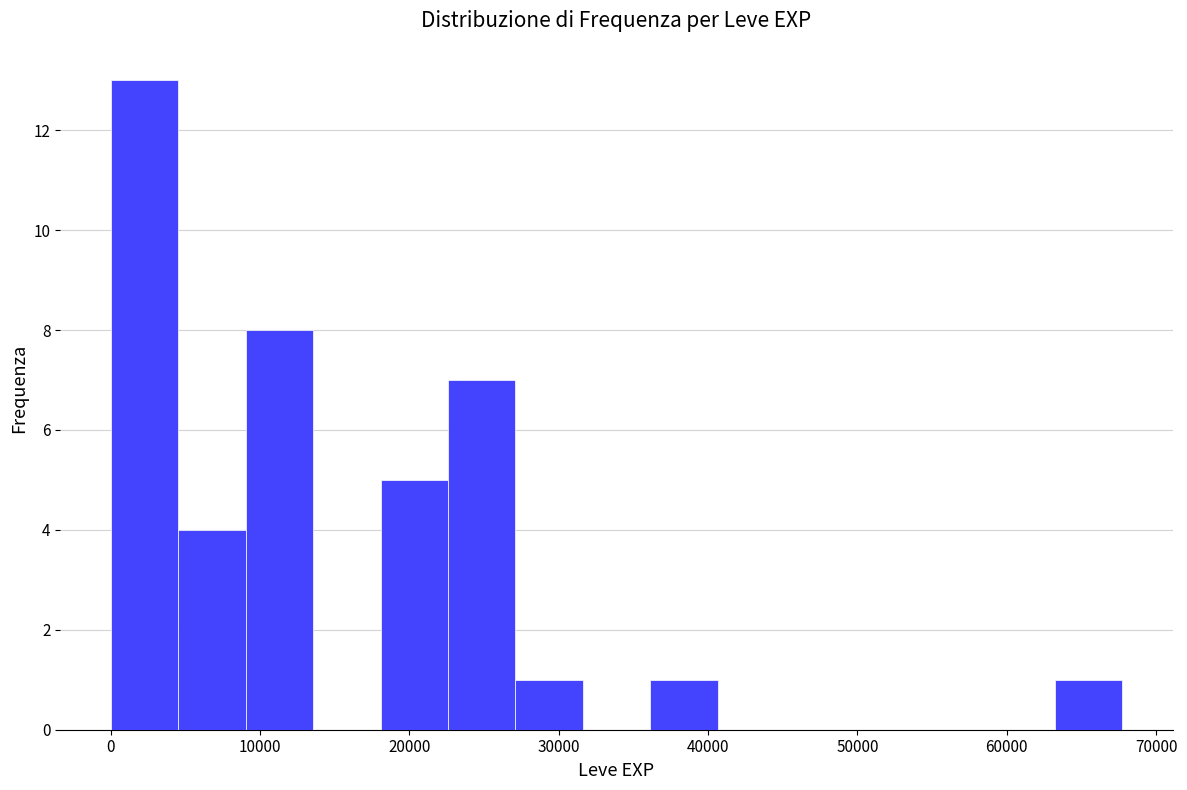

Reading left to right, list every bar in this chart as the range it spans on the x-axis followed by its height. Neither the bar edges nor the heights are printed on the chart, so give them approximately, as read against the axes.

0 to 5000: 13
5000 to 9000: 4
9000 to 14000: 8
14000 to 18000: 0
18000 to 23000: 5
23000 to 27000: 7
27000 to 32000: 1
32000 to 36000: 0
36000 to 41000: 1
41000 to 45000: 0
45000 to 50000: 0
50000 to 54000: 0
54000 to 59000: 0
59000 to 63000: 0
63000 to 68000: 1